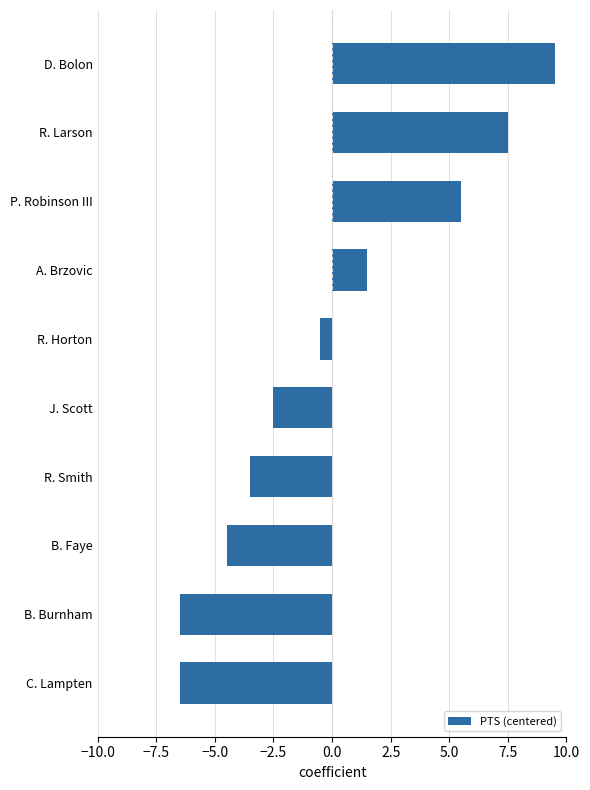

The chart shows a value of 5.5 at P. Robinson III. True or false?

True